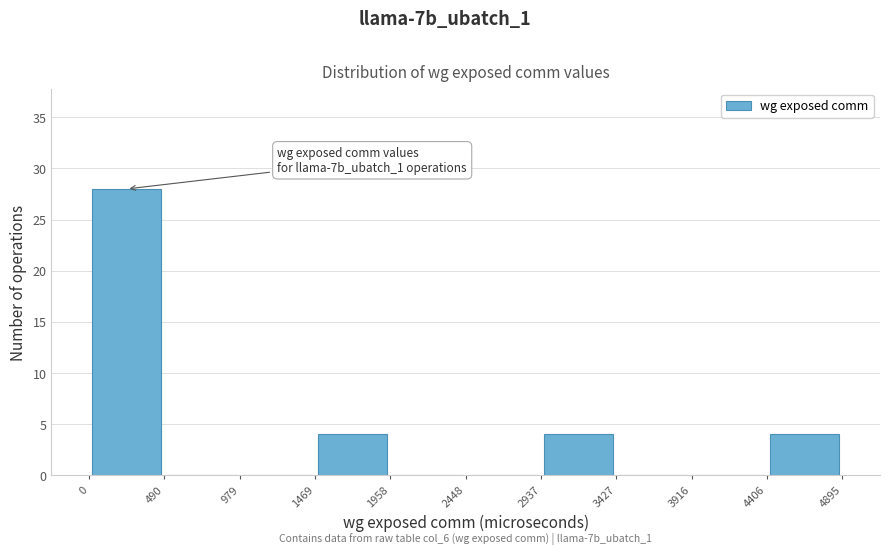

Over which range of the x-axis is the bar tallest?

0 to 490